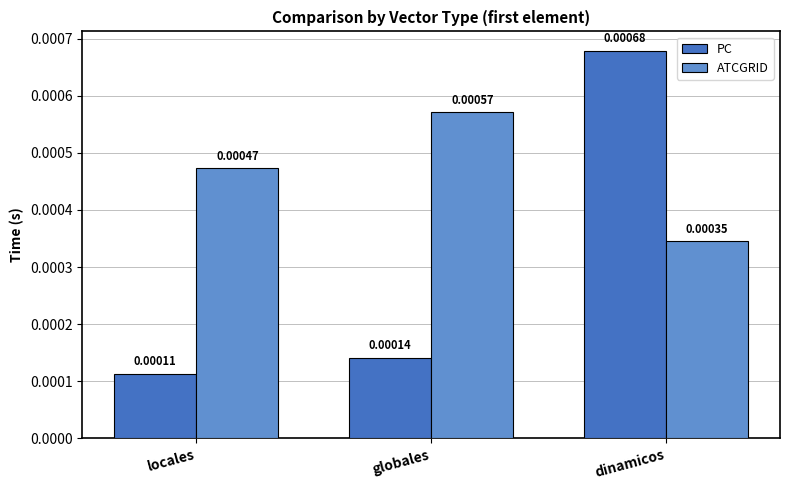

Which series has the largest total across all categories?

ATCGRID